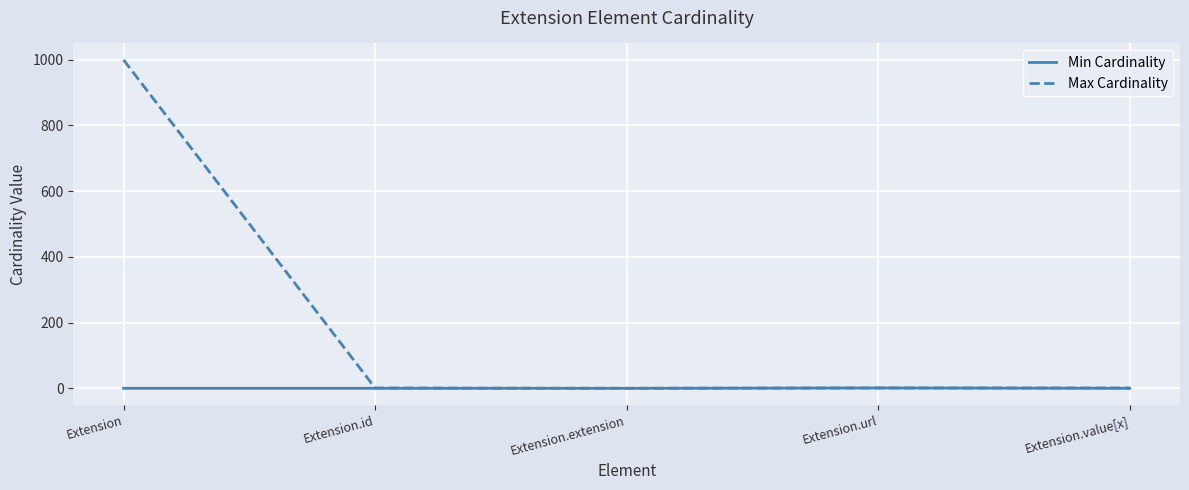

What position from the left is Extension?

1